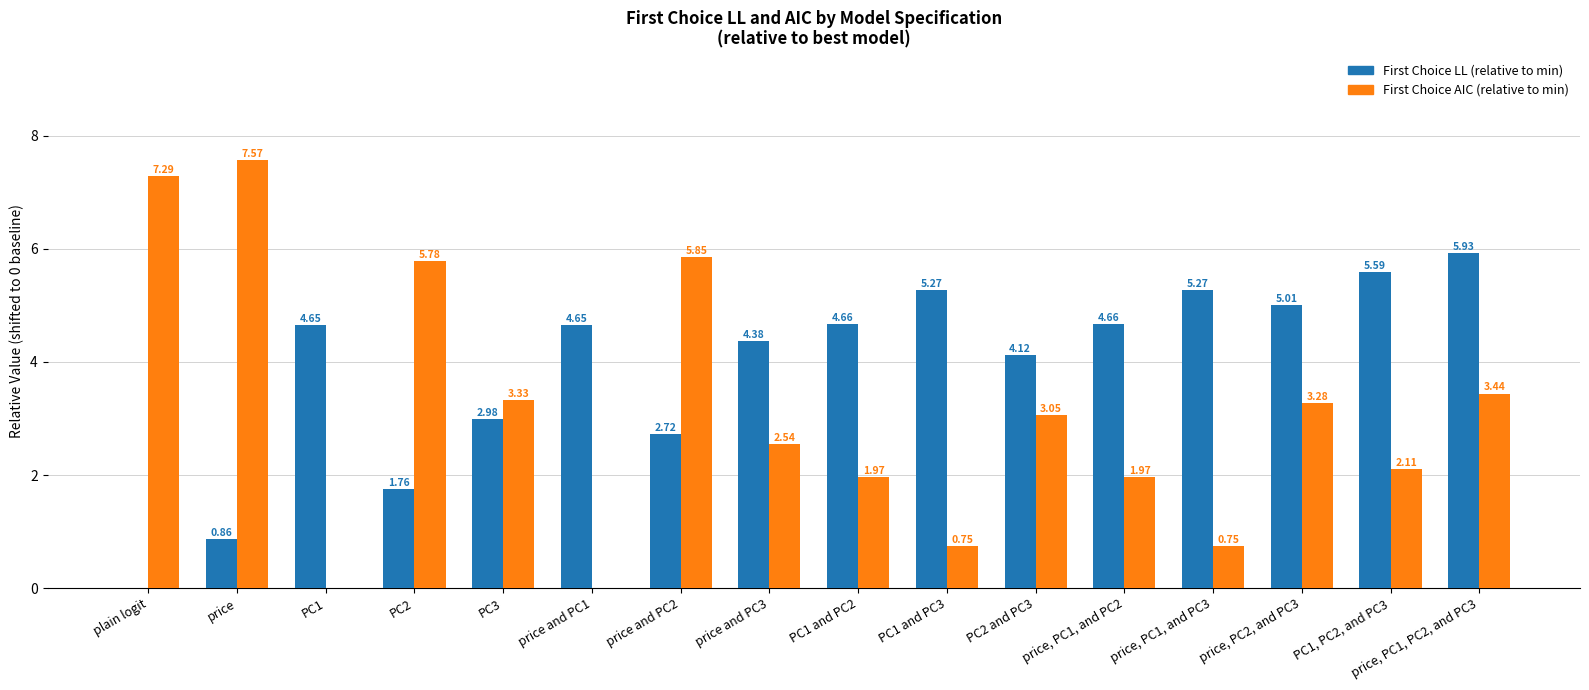

At which category does the chart reach its peak across all series?

price